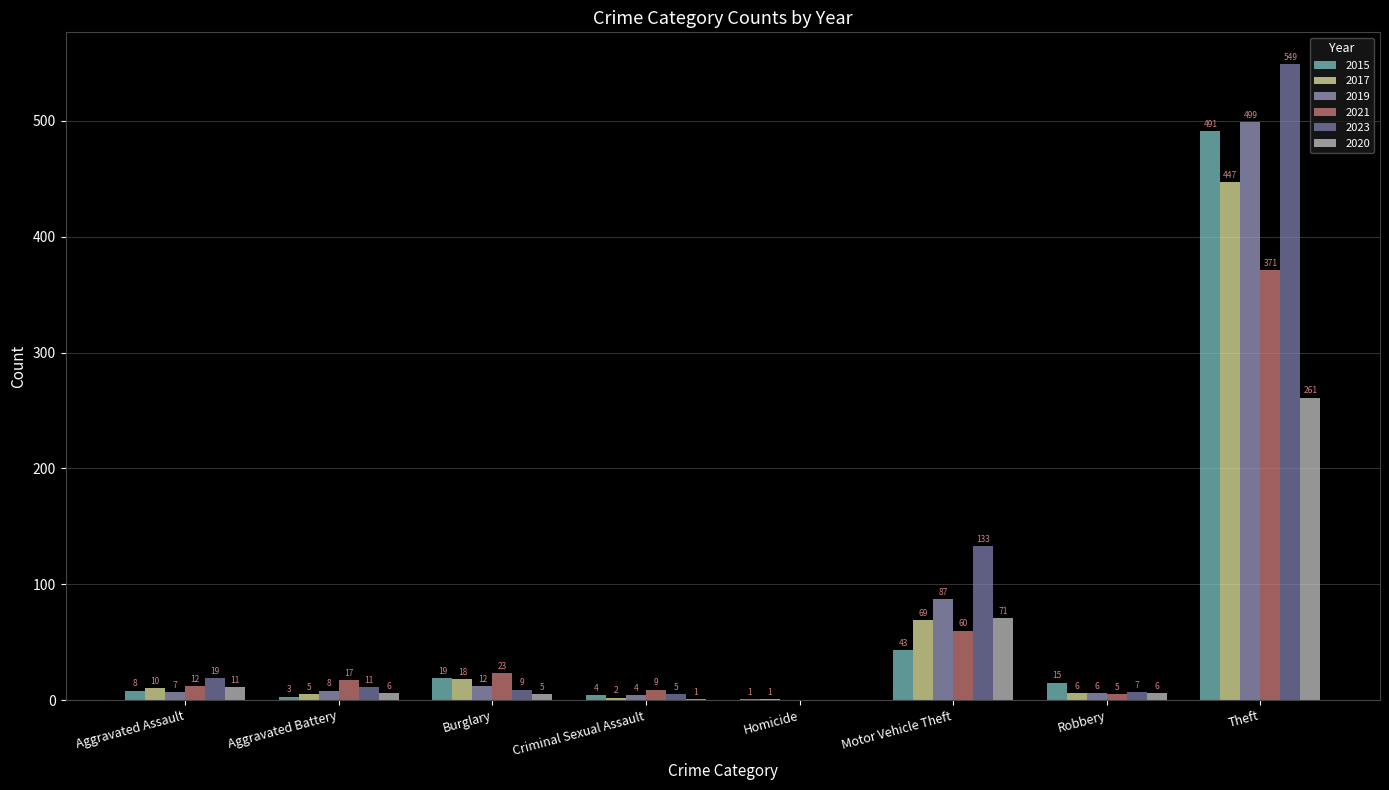

Reading left to right, list all the values displayed in this chart.

2015: Aggravated Assault=8	Aggravated Battery=3	Burglary=19	Criminal Sexual Assault=4	Homicide=1	Motor Vehicle Theft=43	Robbery=15	Theft=491
2017: Aggravated Assault=10	Aggravated Battery=5	Burglary=18	Criminal Sexual Assault=2	Homicide=1	Motor Vehicle Theft=69	Robbery=6	Theft=447
2019: Aggravated Assault=7	Aggravated Battery=8	Burglary=12	Criminal Sexual Assault=4	Homicide=0	Motor Vehicle Theft=87	Robbery=6	Theft=499
2021: Aggravated Assault=12	Aggravated Battery=17	Burglary=23	Criminal Sexual Assault=9	Homicide=0	Motor Vehicle Theft=60	Robbery=5	Theft=371
2023: Aggravated Assault=19	Aggravated Battery=11	Burglary=9	Criminal Sexual Assault=5	Homicide=0	Motor Vehicle Theft=133	Robbery=7	Theft=549
2020: Aggravated Assault=11	Aggravated Battery=6	Burglary=5	Criminal Sexual Assault=1	Homicide=0	Motor Vehicle Theft=71	Robbery=6	Theft=261